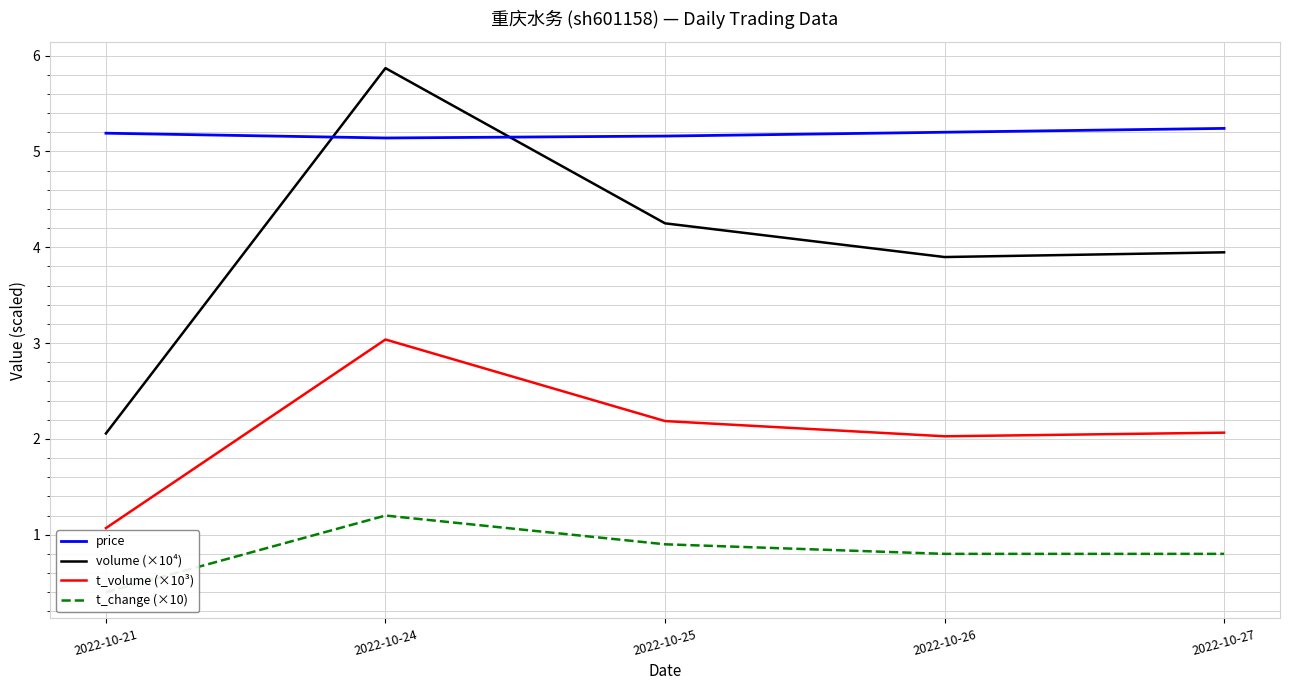

Is the value of volume (×10⁴) at 2022-10-26 greater than the value of price at 2022-10-21?

No